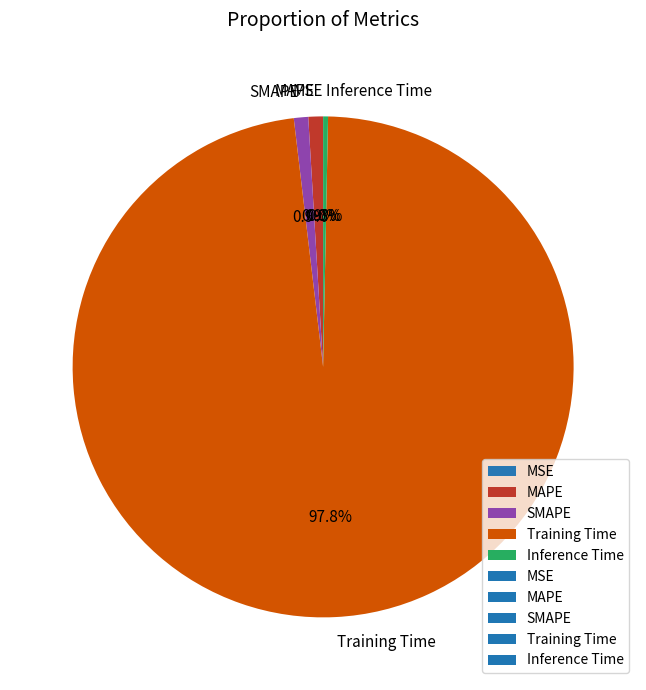

Does Training Time account for over 50% of the chart?

Yes